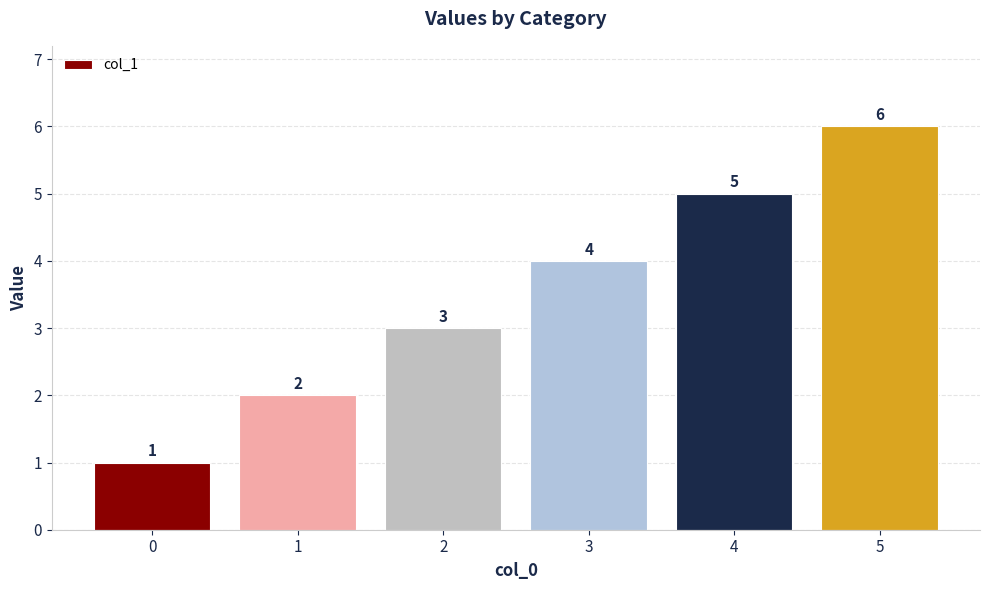

Is it true that the value at 1 is 3?

False